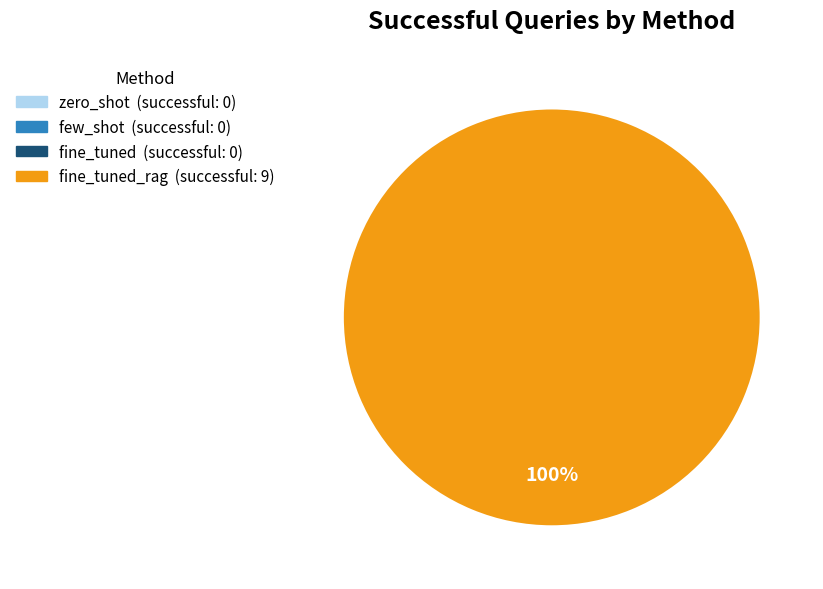

Does any single category account for the majority?

Yes